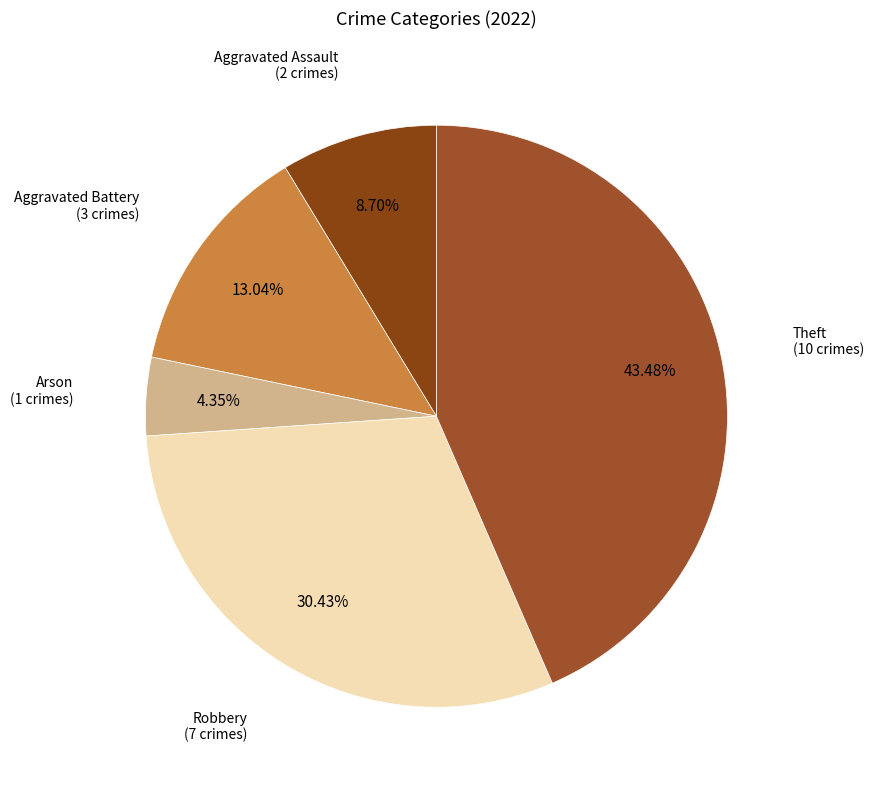

To the nearest percent, what is the difference between the Aggravated Battery and Arson slice percentages?

9%